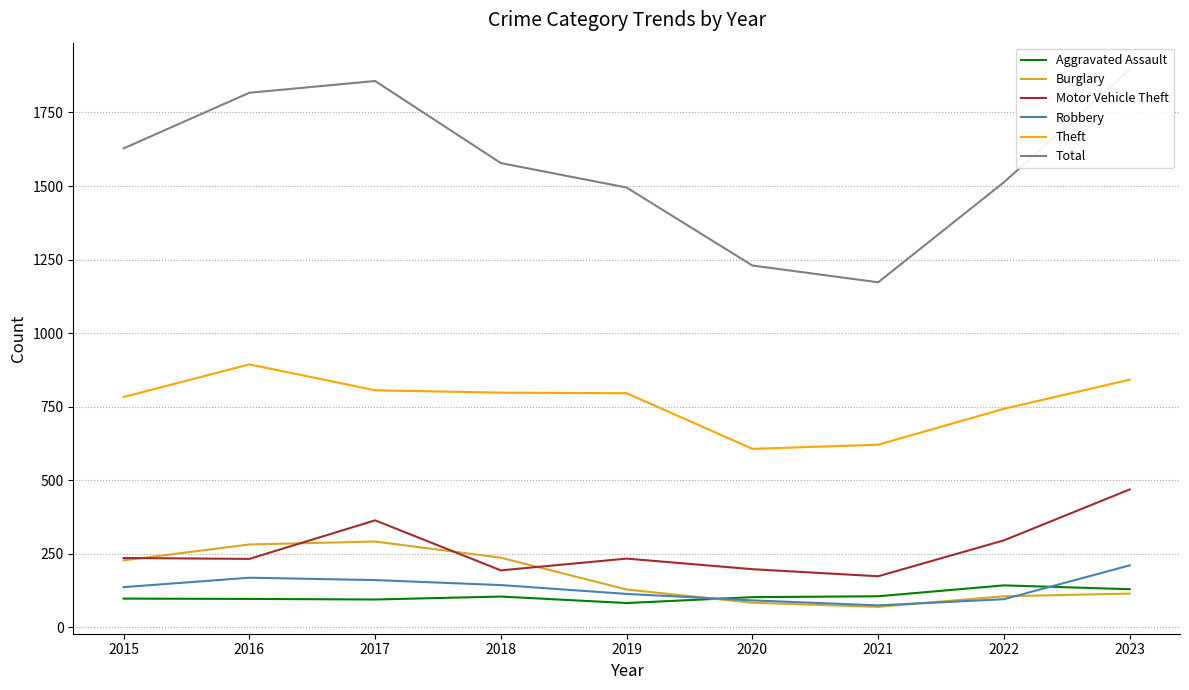

What is the sum of all Theft values?

6890